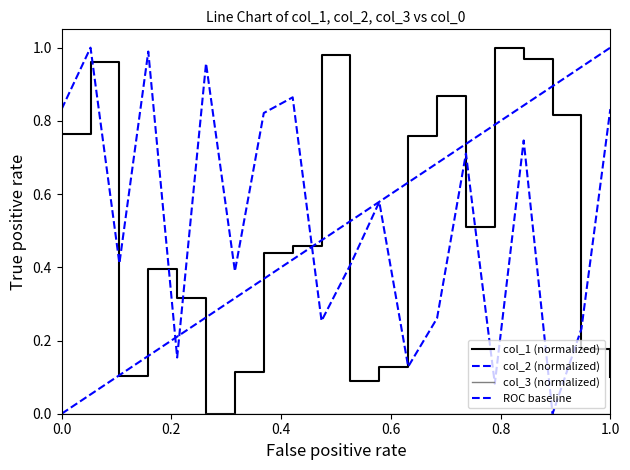

Which series has the widest spread of values?

col_1